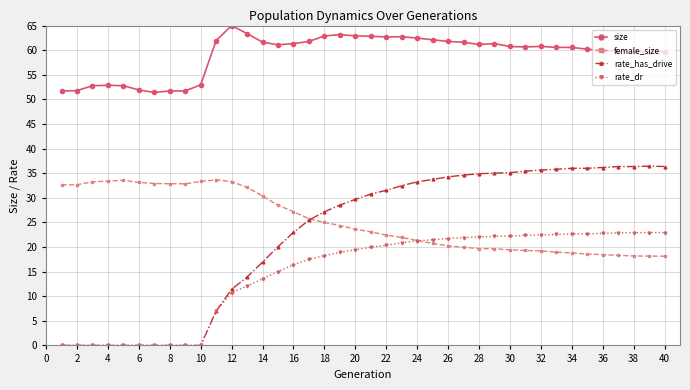

True or false: size and female_size intersect in this chart.

False